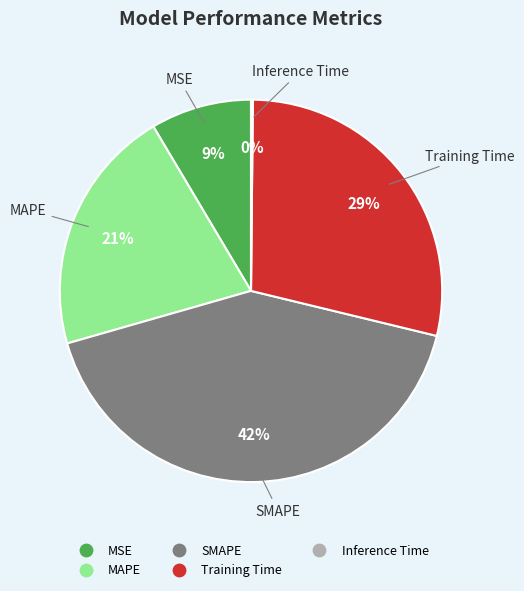

Do MAPE and MSE together represent more than half of the pie?

No